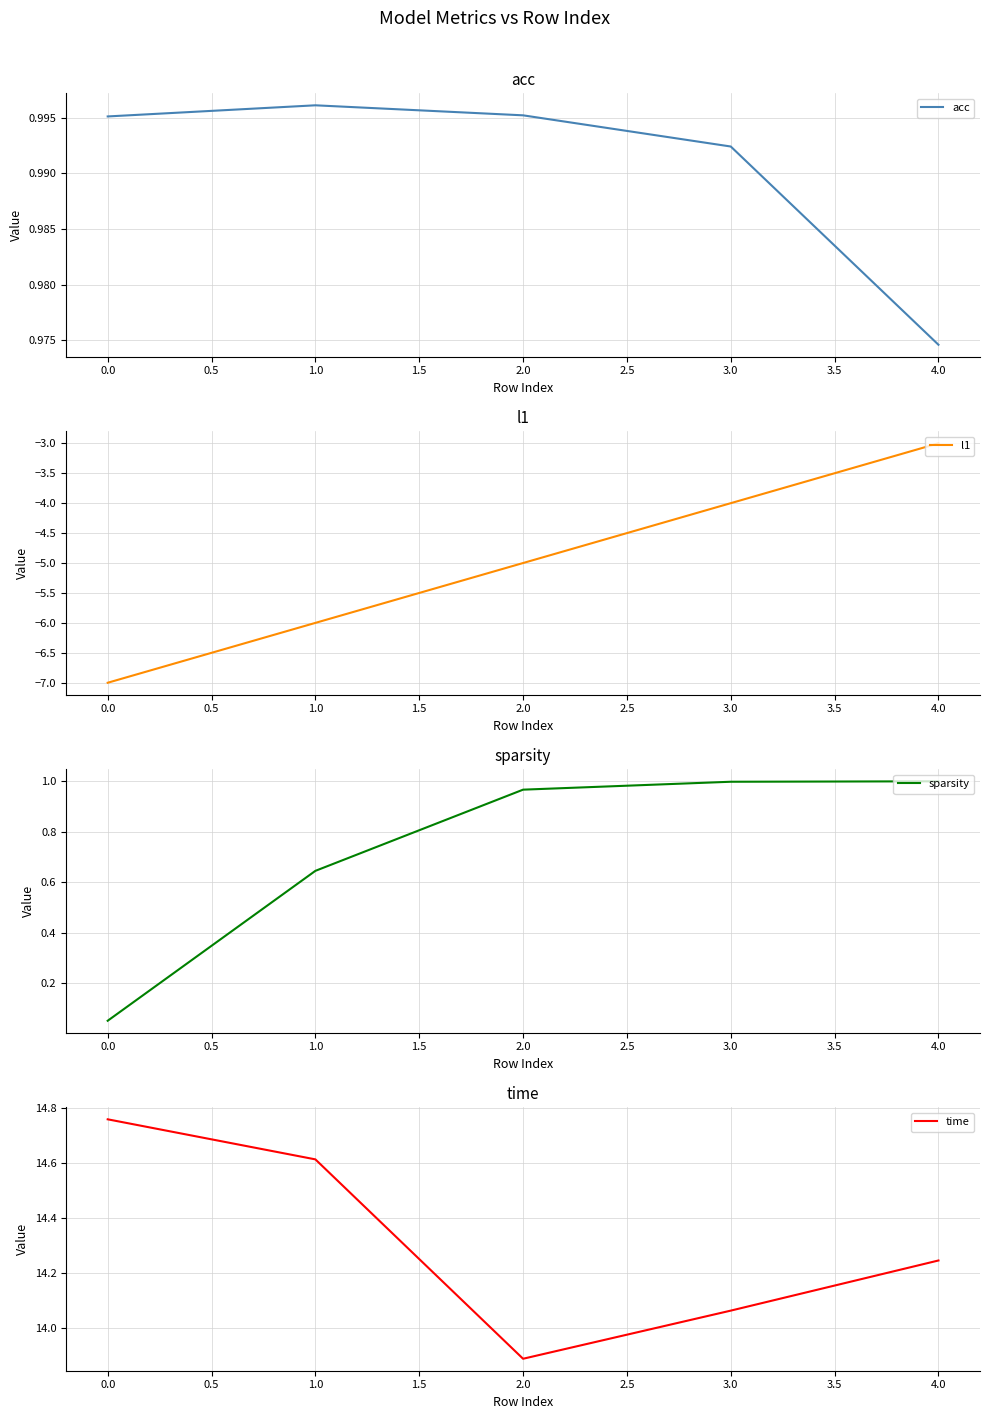

Which series has the widest spread of values?

l1